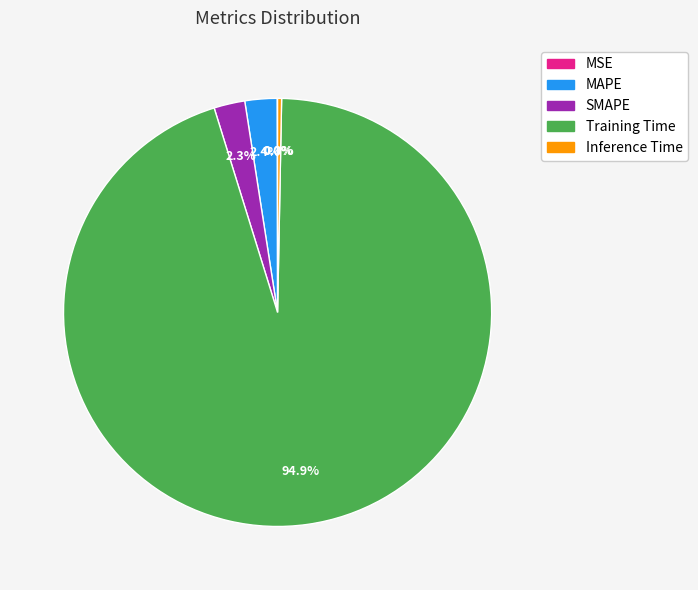

Is the sum of Inference Time and Training Time greater than half?

Yes